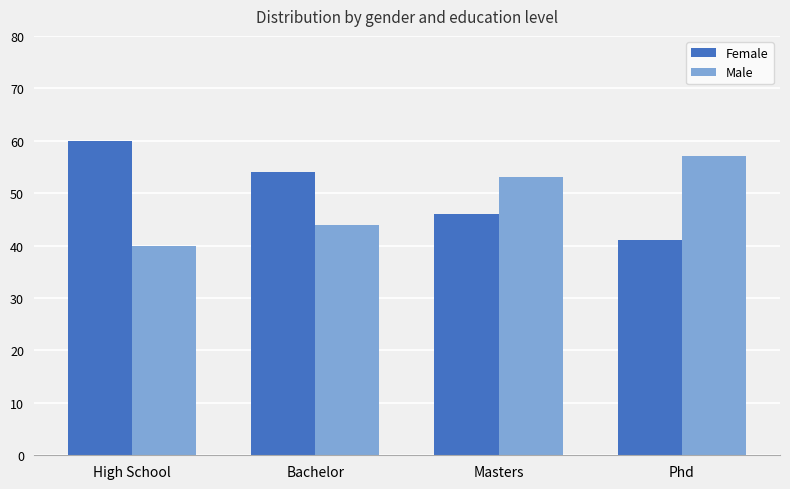

Reading left to right, what are all the values shown in this chart?

Female: 60	54	46	41
Male: 40	44	53	57